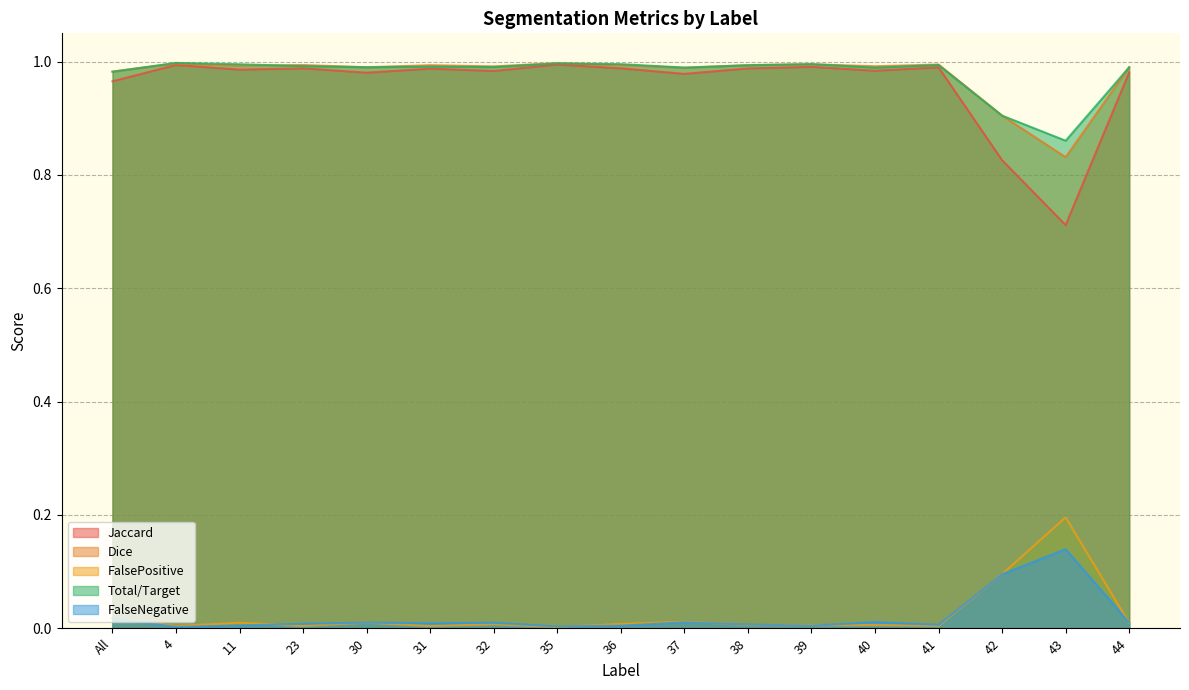

At which label does Dice reach its peak?

35